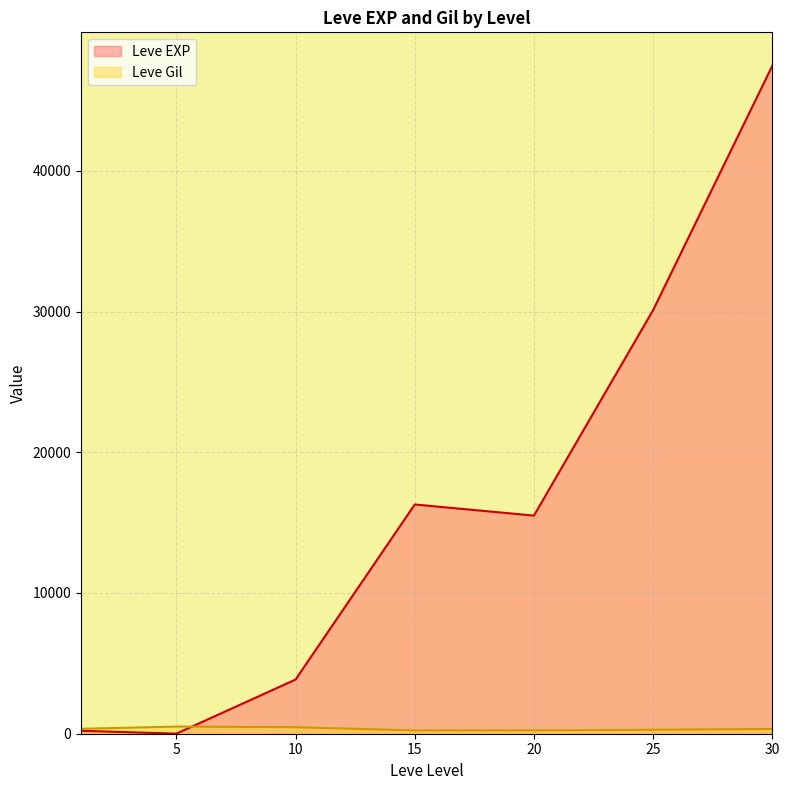

Rank the series by their average value, from highest to lowest.

Leve EXP, Leve Gil